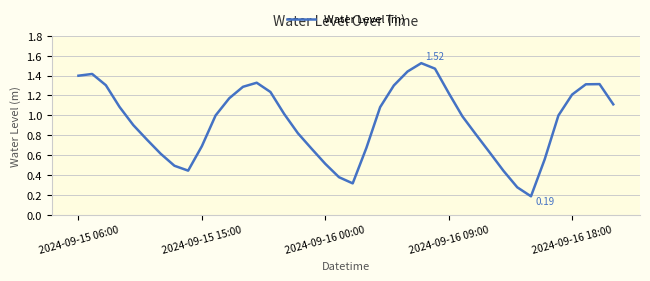

Does the chart display data point markers on the line(s)?

No